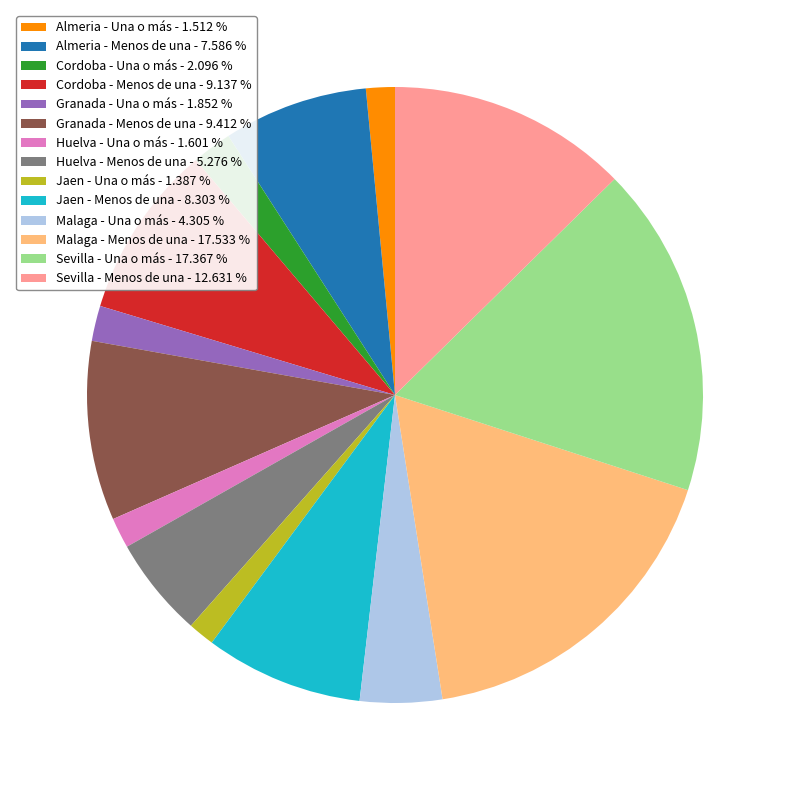

Approximately how many times larger is the value at Sevilla - Una o más - 17.367 % compared to Cordoba - Menos de una - 9.137 %?

1.9